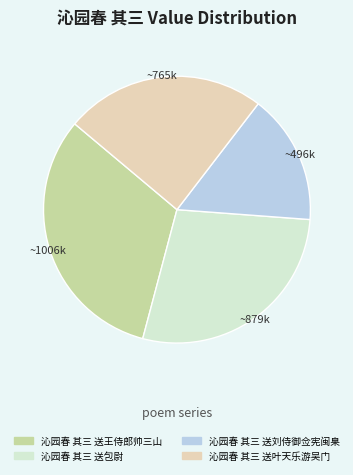

How many segments does this pie chart have?

4